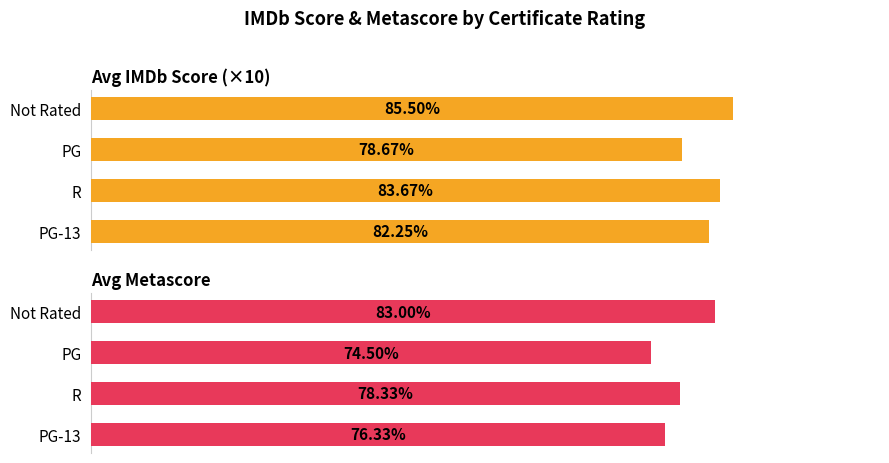

How many categories are shown in the chart?

4